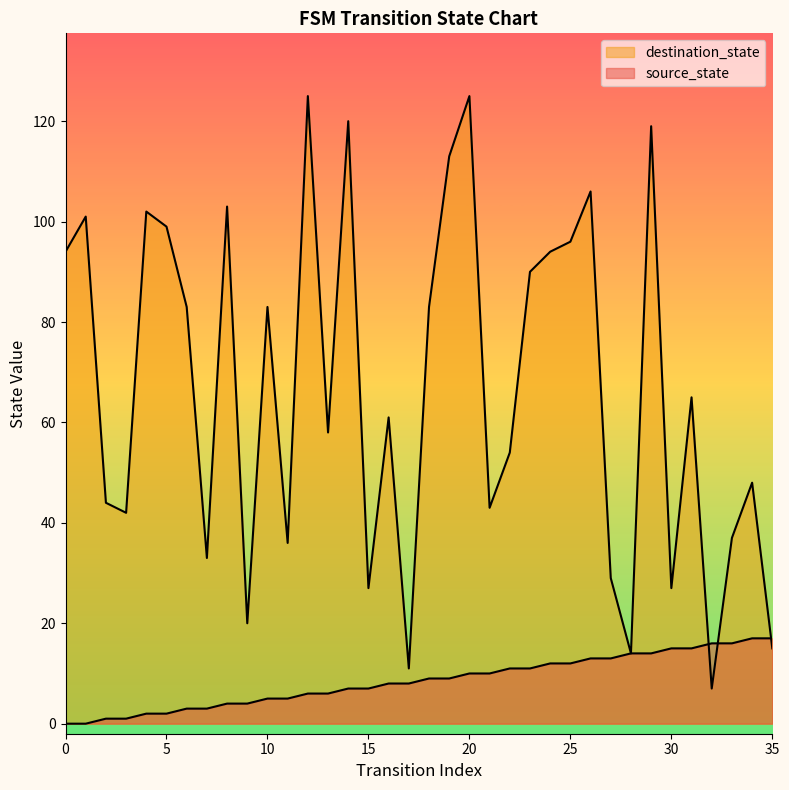

True or false: destination_state has more than 0 interior local peaks.

True